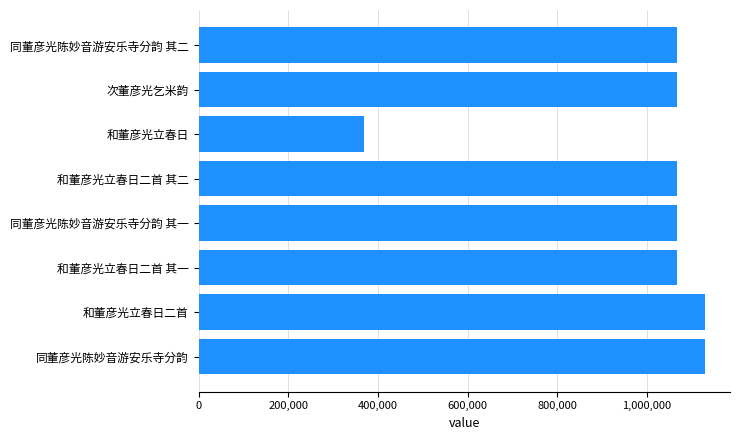

Which has a higher value, 和董彦光立春日 or 和董彦光立春日二首 其一?

和董彦光立春日二首 其一